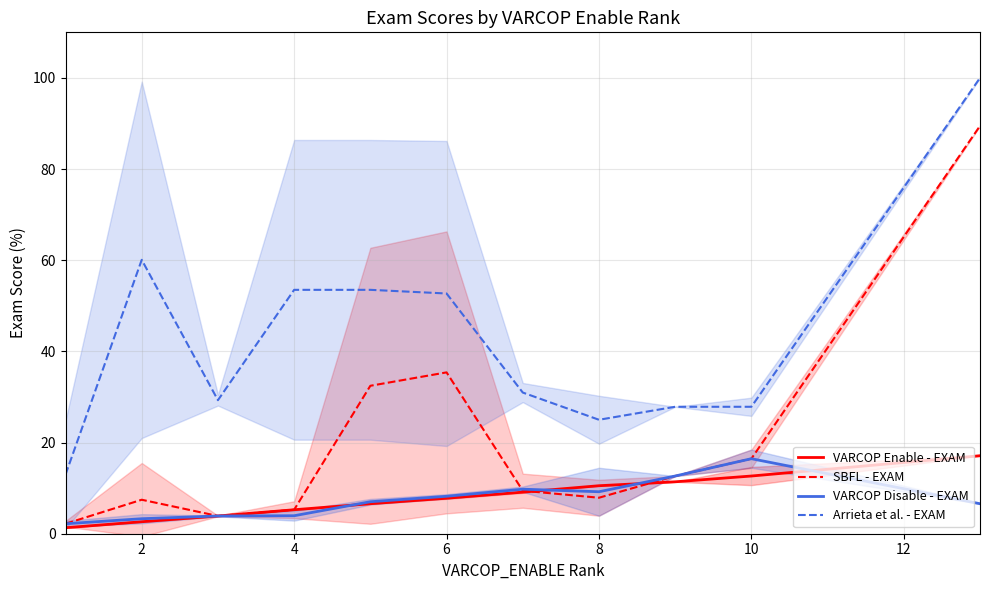

Is the value of SBFL - EXAM at 6 greater than the value of VARCOP Enable - EXAM at 4?

Yes